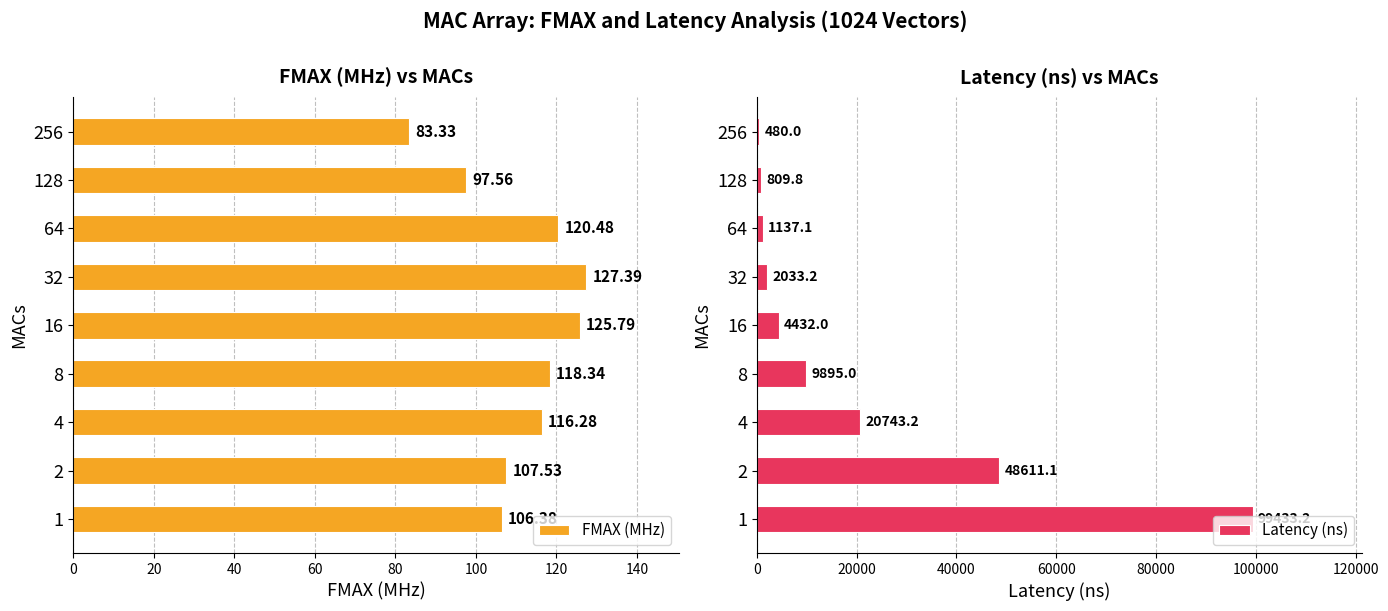

Which series has the largest range (max minus min)?

Latency (ns)